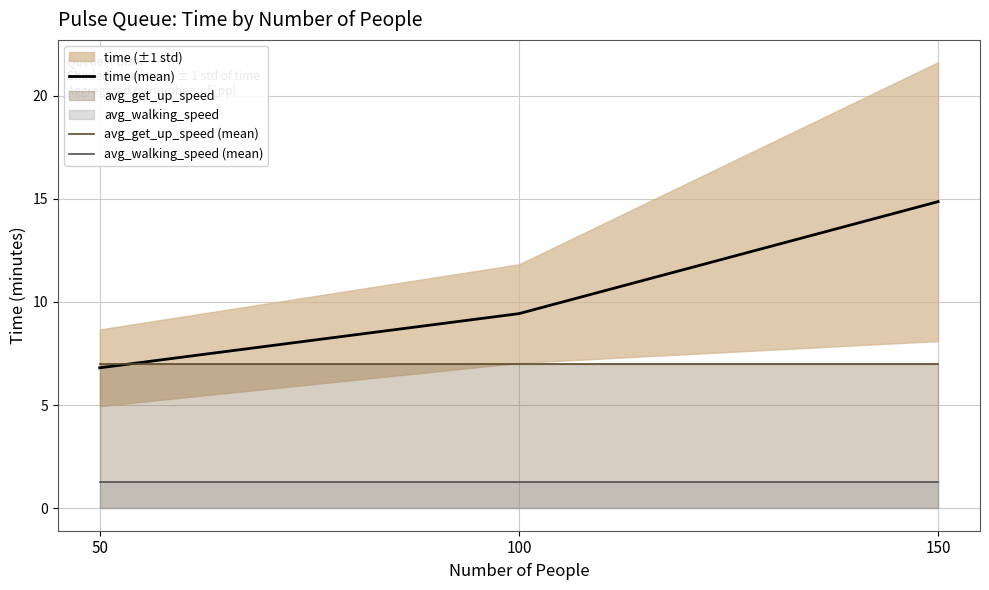

Which has a higher value, 150 or 100?

150